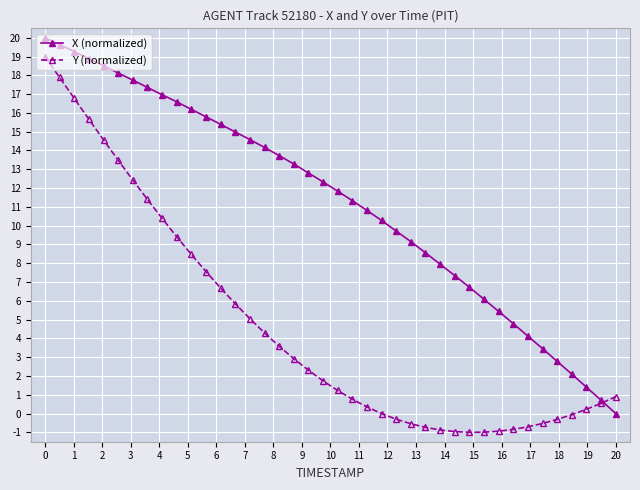

What is the value of the X (normalized) point at the 29th from the left?

7.3